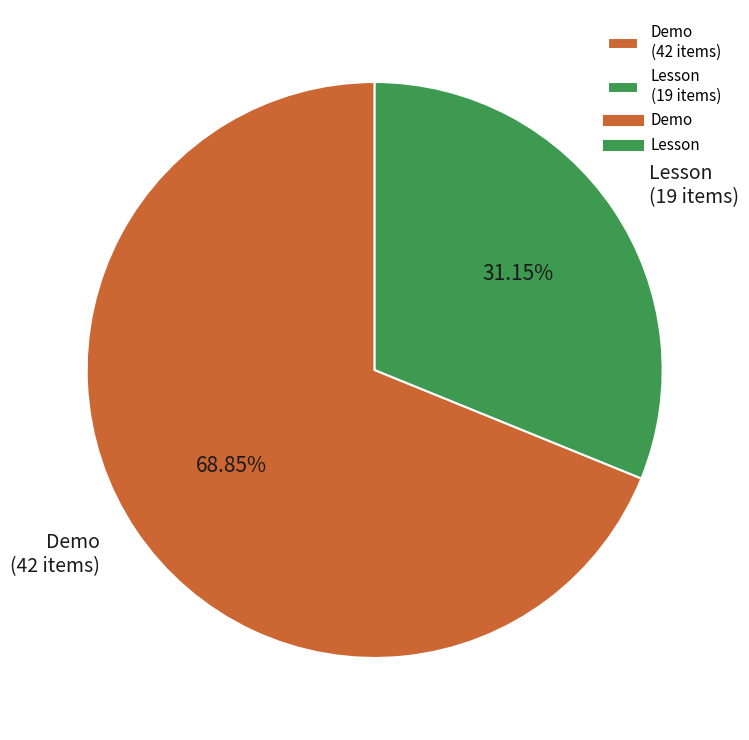

True or false: Lesson accounts for 22% of the total.

False